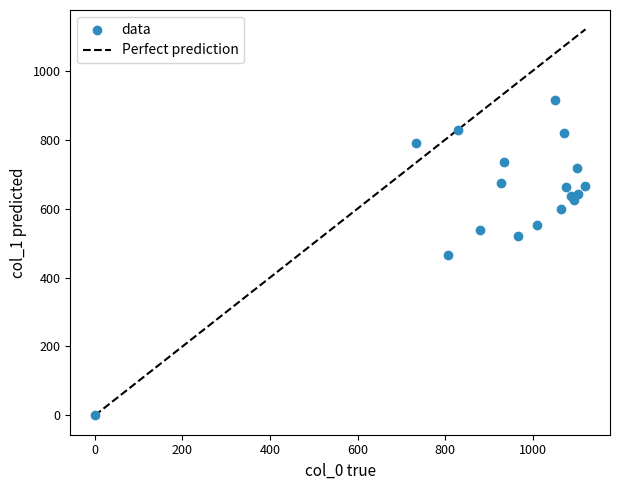

What is the range of X values (max minus min)?

1120.0